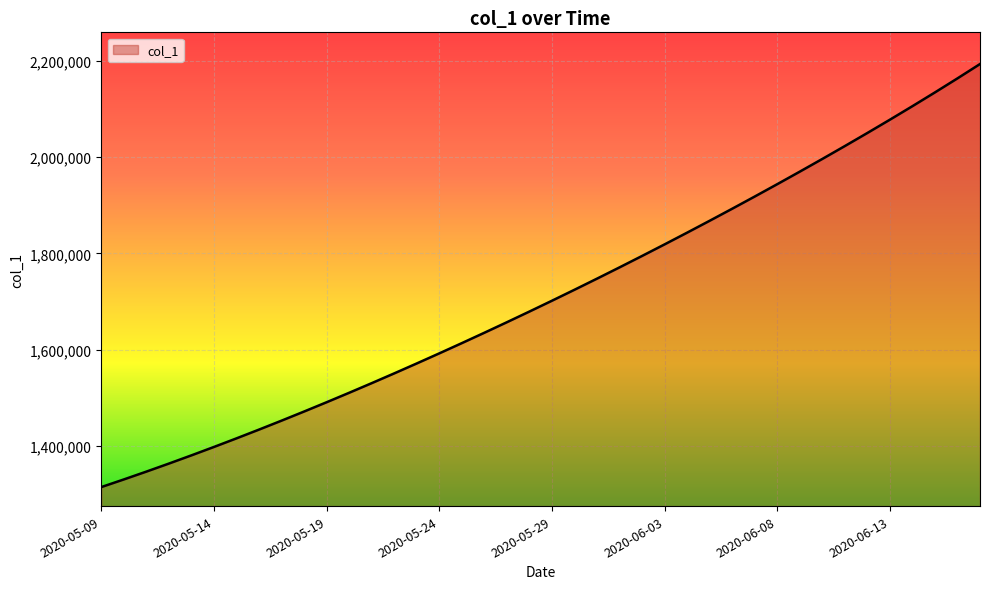

How many lines are shown in the chart?

1